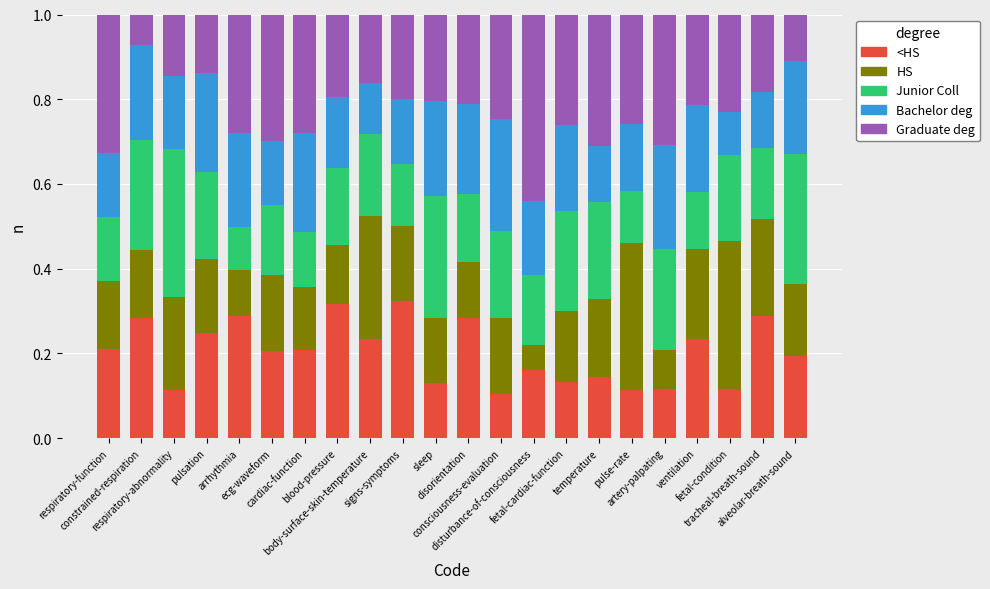

What are all the series names shown in the legend?

<HS, HS, Junior Coll, Bachelor deg, Graduate deg